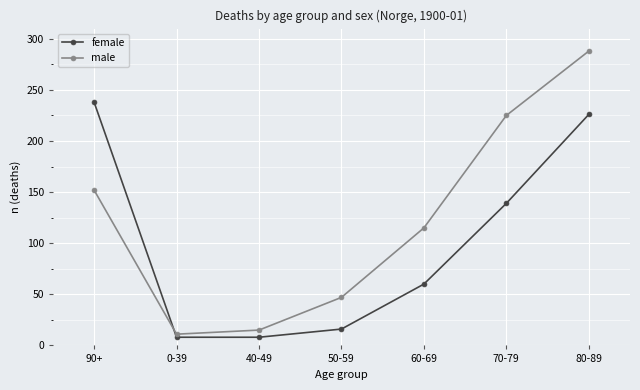

What is the minimum value for male?

11